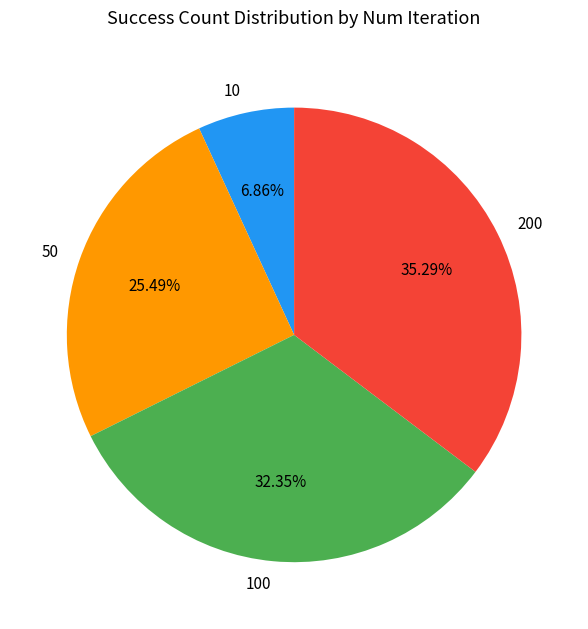

Approximately how many times larger is the value at 10 compared to 100?

0.2